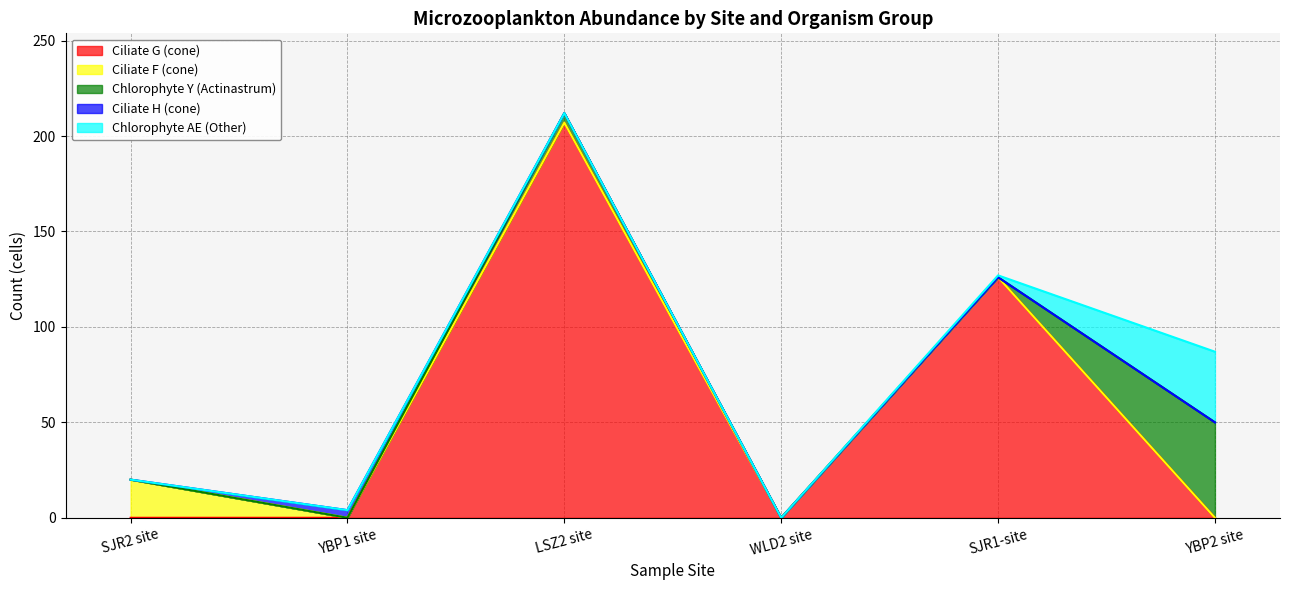

What is the label of the 5th point from the right?

YBP1 site